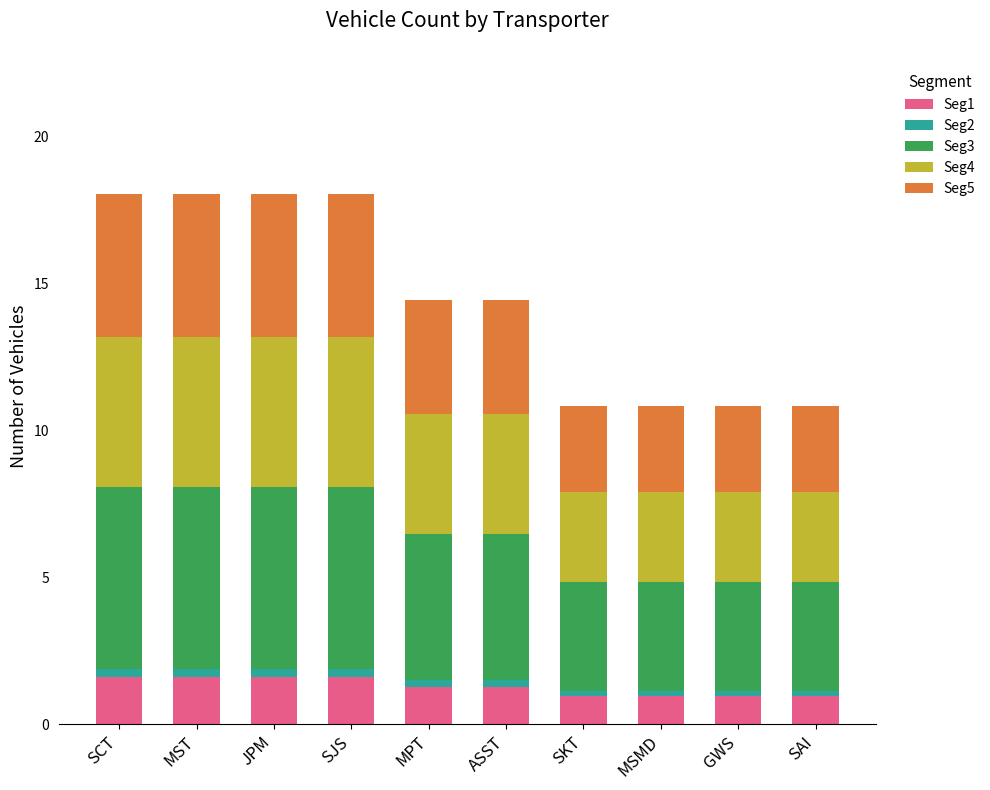

What is the highest value of the Seg1 series?

1.6